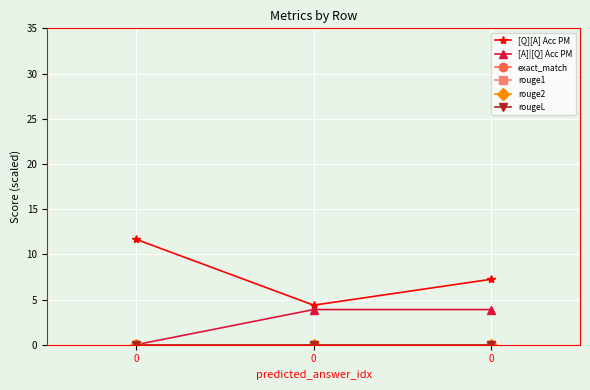

Is it true that [A]|[Q] Acc PM equals 3.9 at 0?

True